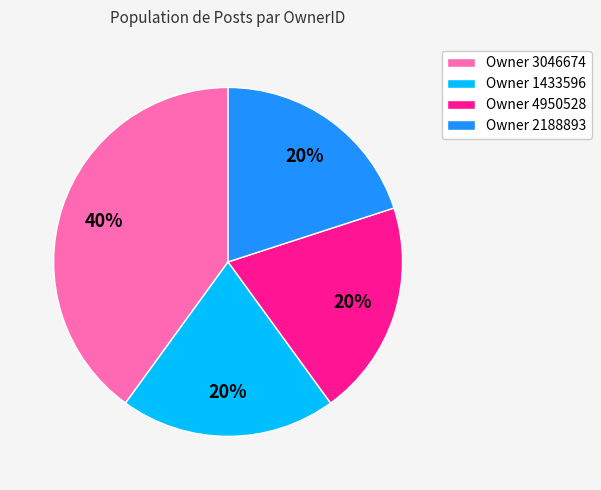

Combined, do Owner 2188893 and Owner 3046674 account for over 50%?

Yes